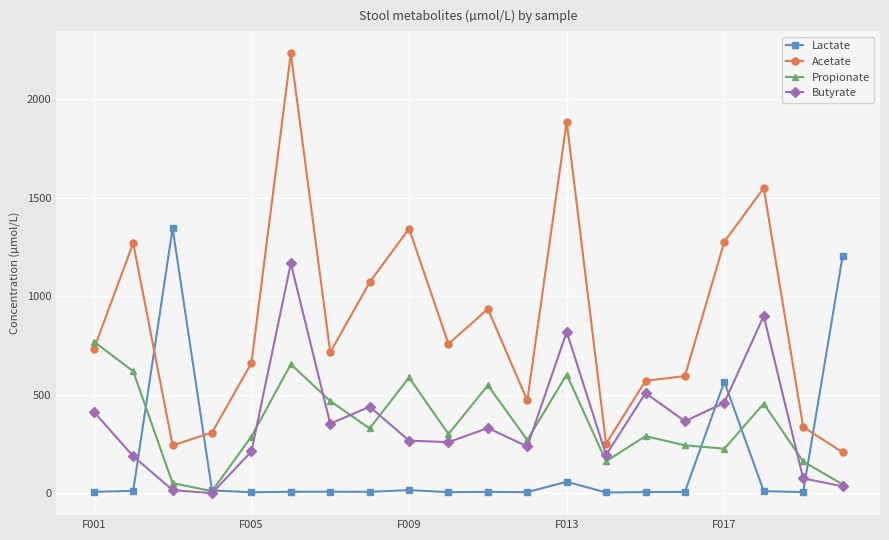

What is the greatest value displayed?

2231.5